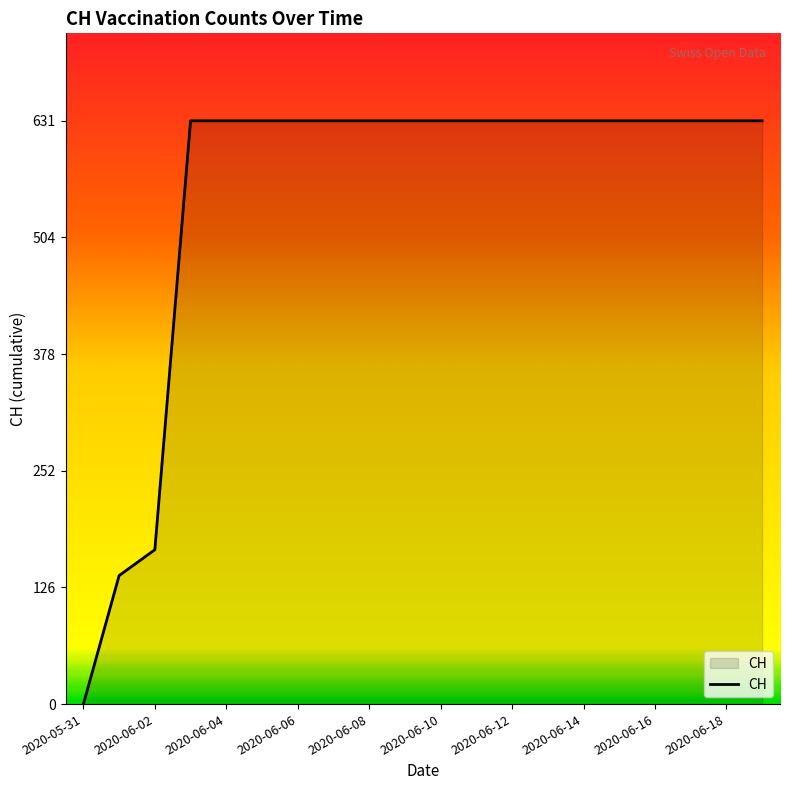

What is the difference between the maximum and minimum values?

631